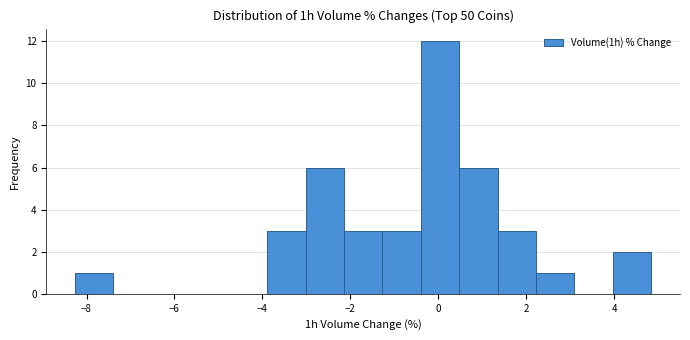

Reading left to right, list every bar in this chart as the range it spans on the x-axis followed by its height. Neither the bar edges nor the heights are printed on the chart, so give them approximately, as read against the axes.

-8.2 to -7.4: 1
-7.4 to -6.6: 0
-6.6 to -5.6: 0
-5.6 to -4.8: 0
-4.8 to -3.8: 0
-3.8 to -3.0: 3
-3.0 to -2.2: 6
-2.2 to -1.2: 3
-1.2 to -0.4: 3
-0.4 to 0.4: 12
0.4 to 1.4: 6
1.4 to 2.2: 3
2.2 to 3.0: 1
3.0 to 4.0: 0
4.0 to 4.8: 2